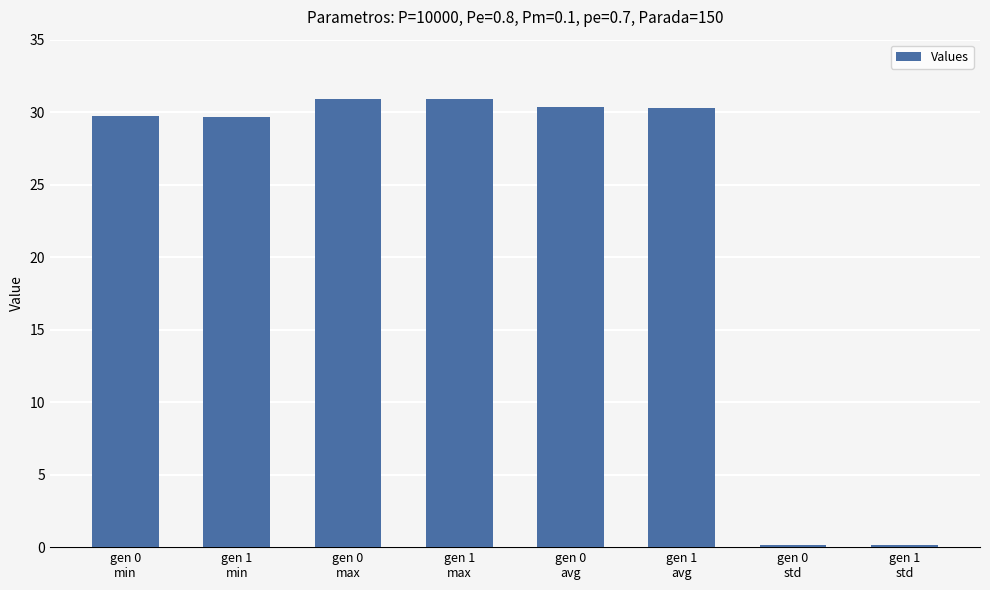

How many data points are less than 30?

4